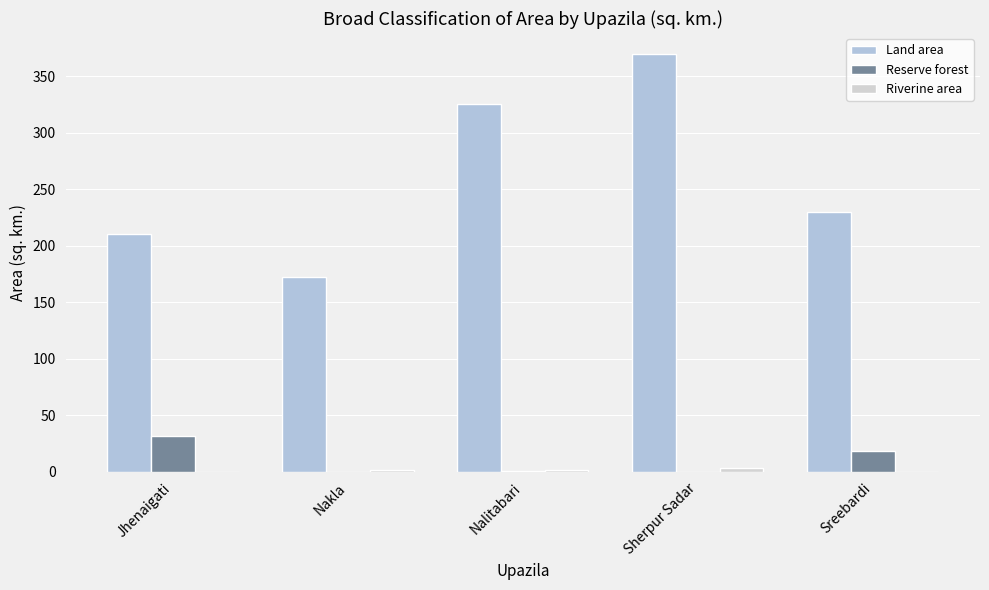

At which label does Land area first exceed 229?

Nalitabari